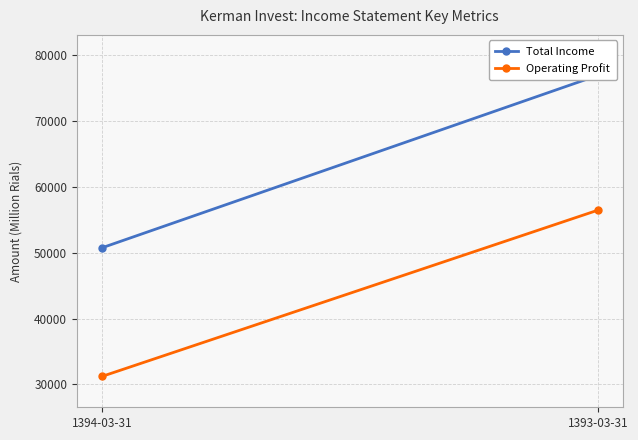

Reading right to left, what are all the values shown in this chart?

Total Income: 76965	50752
Operating Profit: 56475	31204